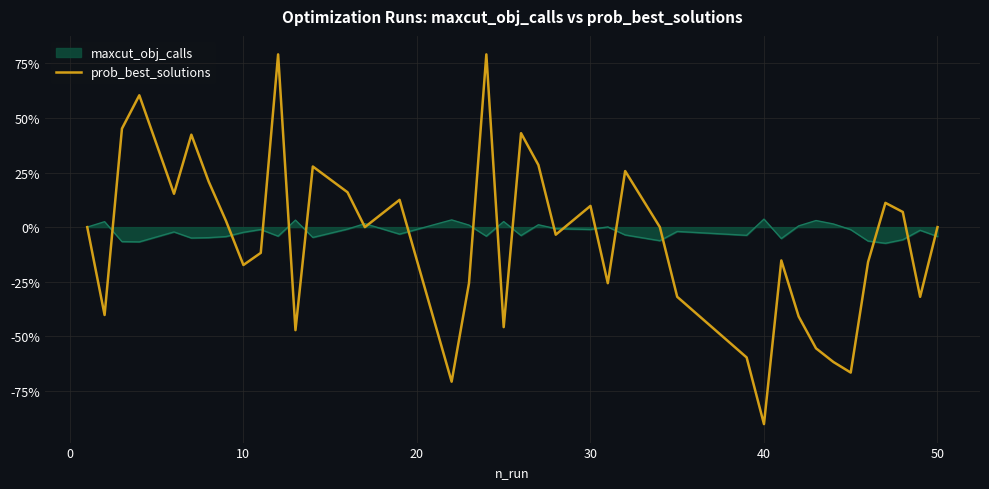

List the series in order of their peak value, lowest first.

maxcut_obj_calls, prob_best_solutions